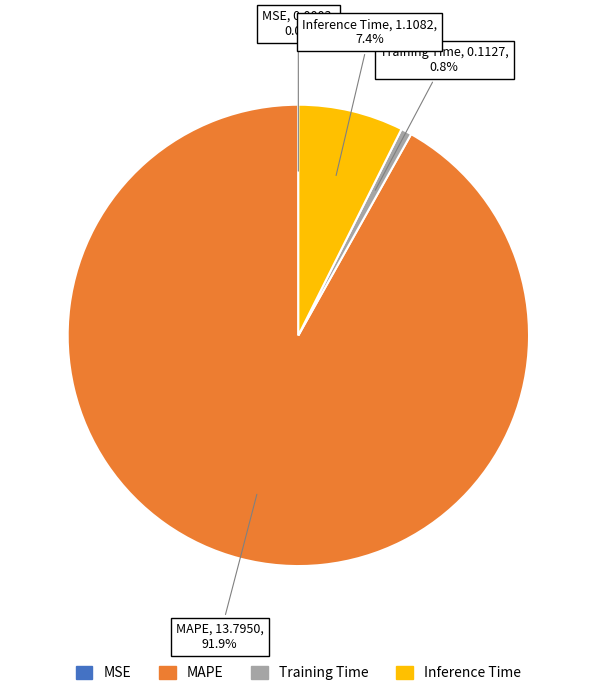

How much of the chart is everything except Inference Time?

92.6%